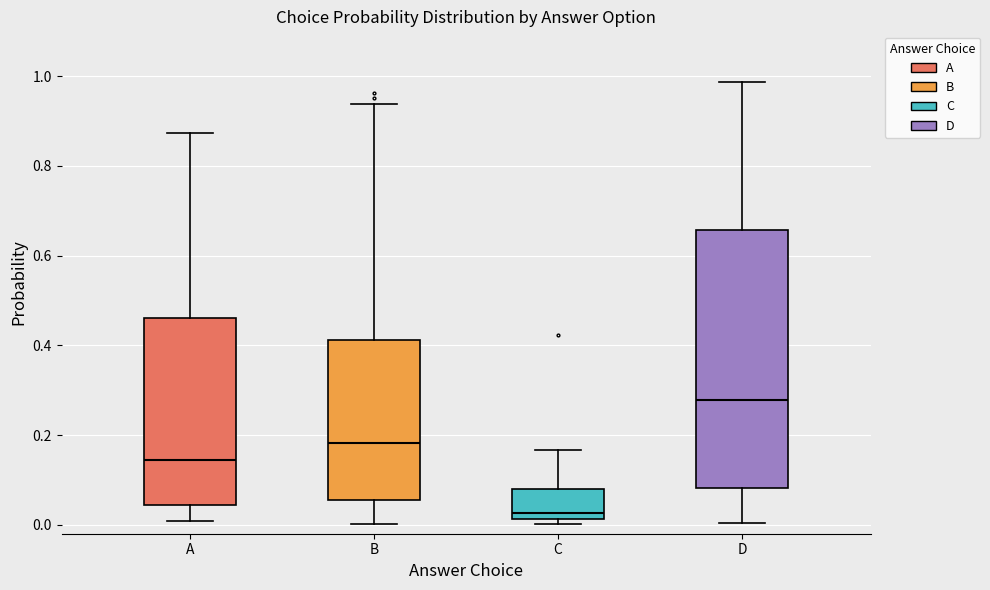

Reading left to right, read every box against the y-axis: the position of its median line, the range the box covers, and the ends of its whiskers. The values are not printed on the chart, so give them approximately, as read against the axis.

A: median 0.14, box 0.04 to 0.46, whiskers 0.00 to 0.88
B: median 0.18, box 0.06 to 0.42, whiskers 0.00 to 0.94
C: median 0.02 (just above the box's lower edge), box 0.02 to 0.08, whiskers 0.00 to 0.16
D: median 0.28, box 0.08 to 0.66, whiskers 0.00 to 0.98